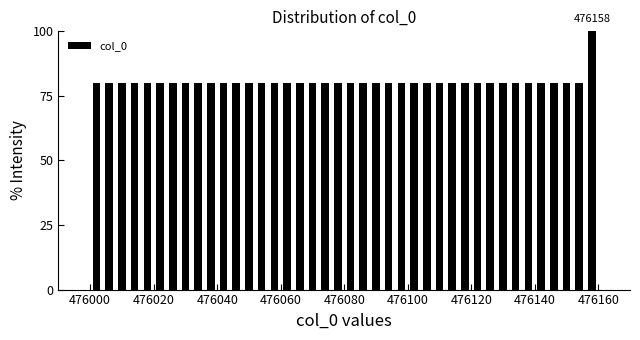

Around what value on the x-axis is the tallest bar? Give the approximate position of its centre, as read against the axis.

476158